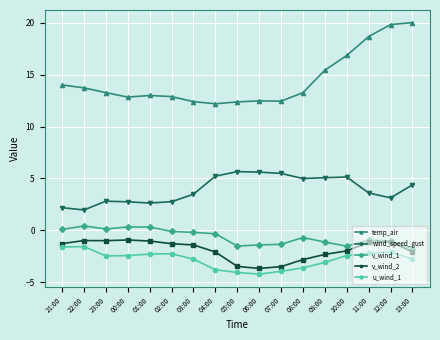

What is the smallest value displayed?

-4.2